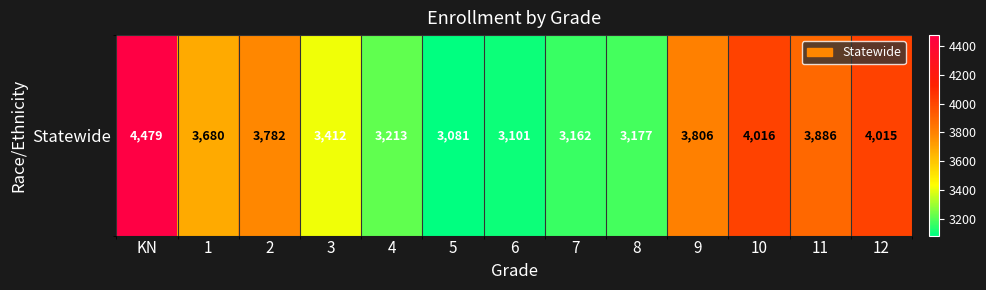

Which label corresponds to the smallest value in the chart?

5